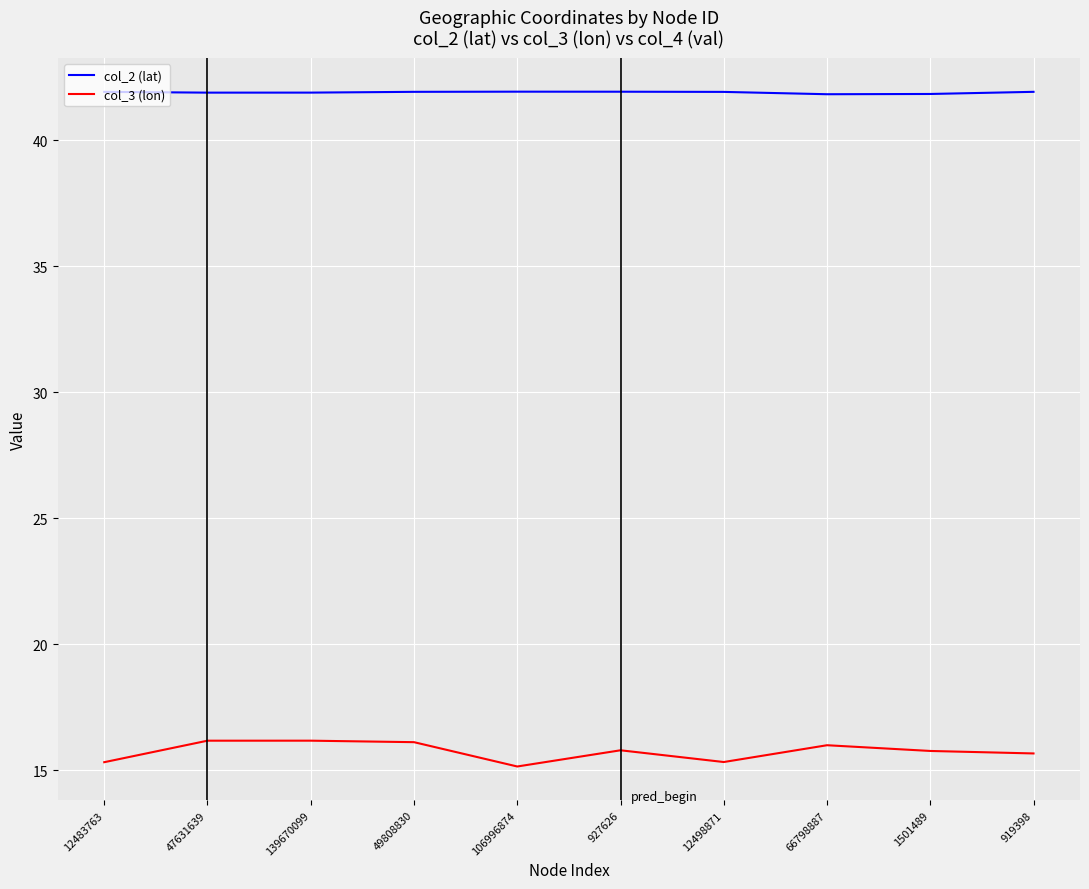

Rank the series by their average value, from highest to lowest.

col_2 (lat), col_3 (lon)